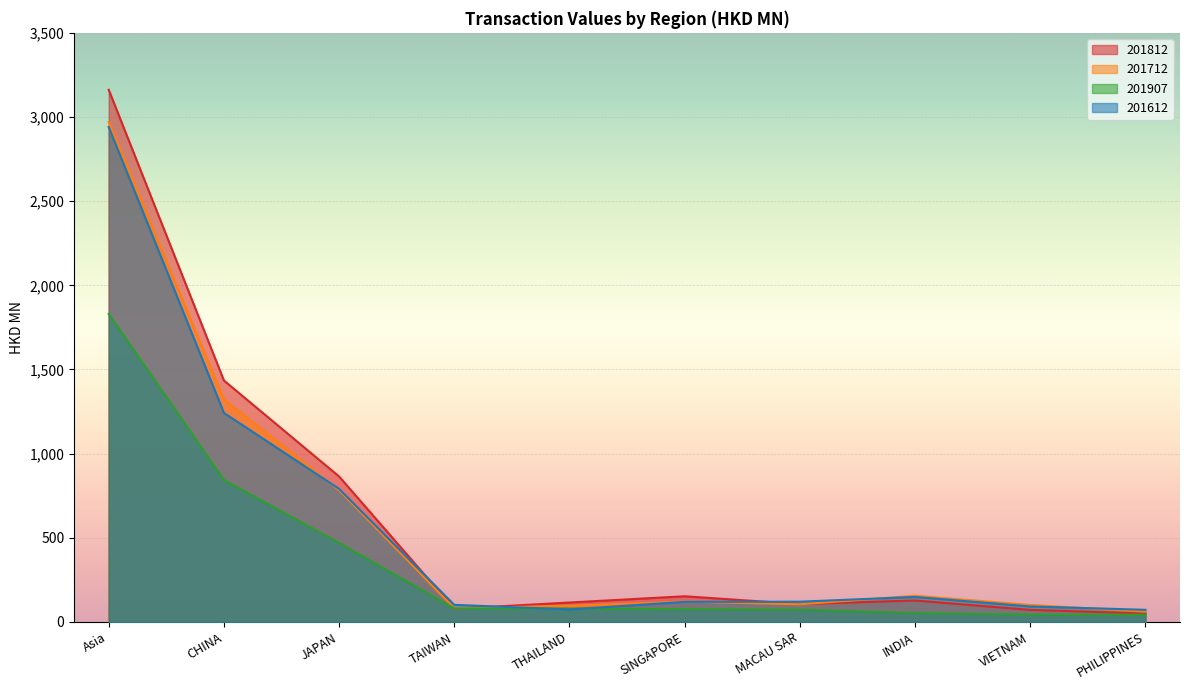

What is the label of the 5th point from the right?

SINGAPORE